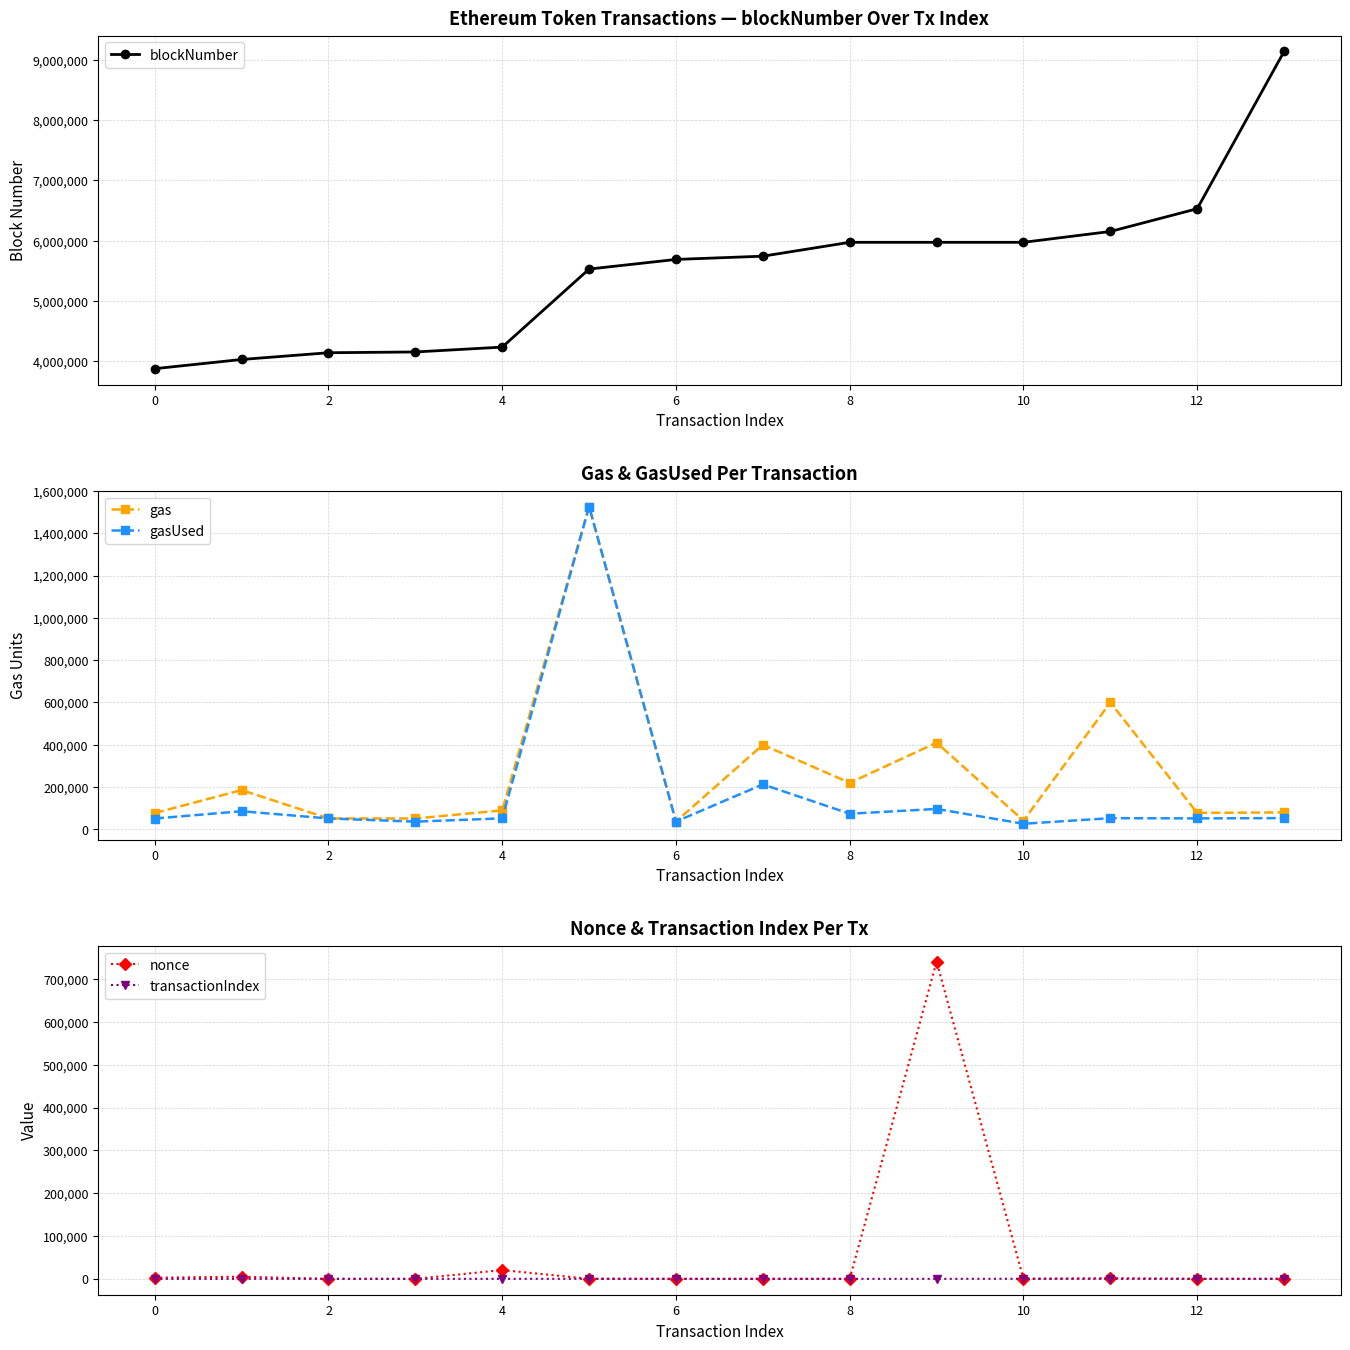

True or false: blockNumber and gas intersect in this chart.

False